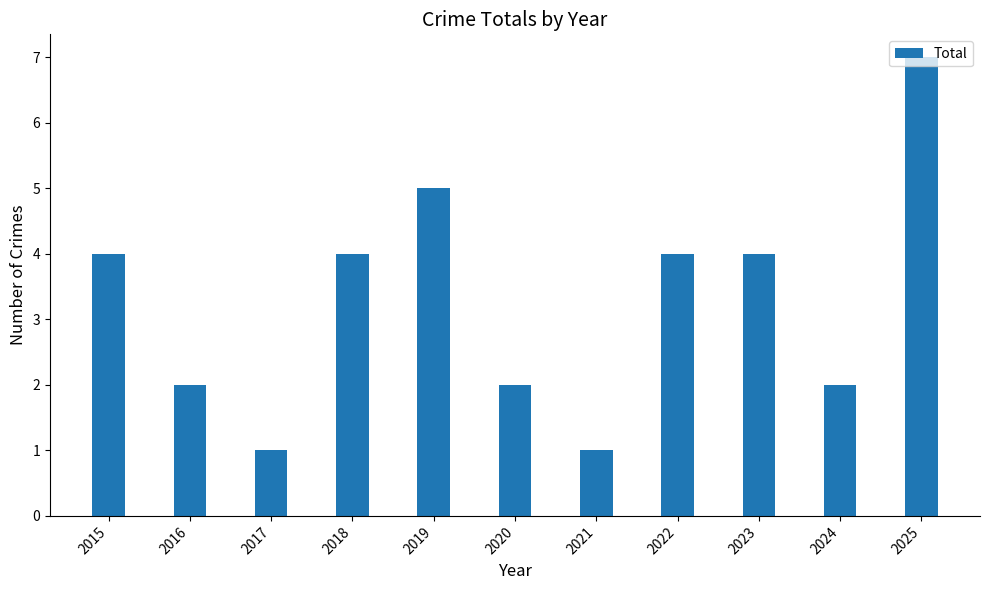

How many data points are less than 4?

5